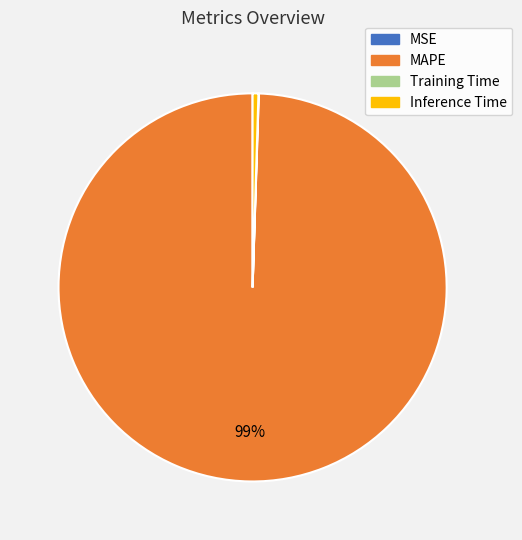

Is there a majority slice in this chart?

Yes